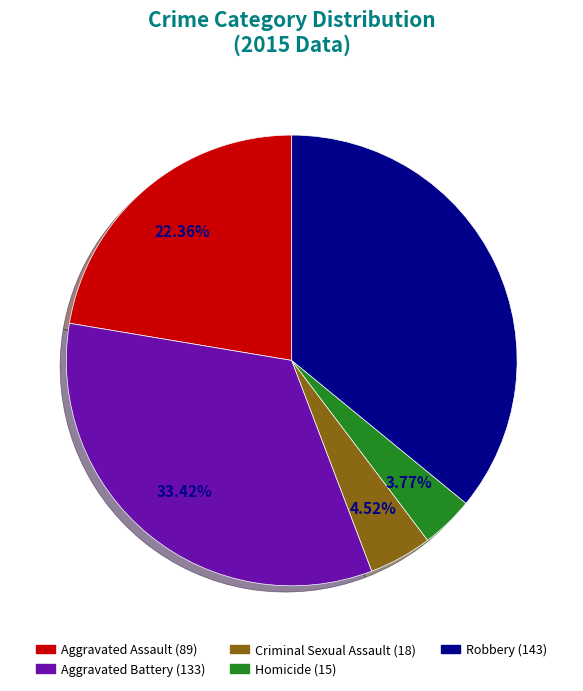

Which slice is the smallest?

Homicide